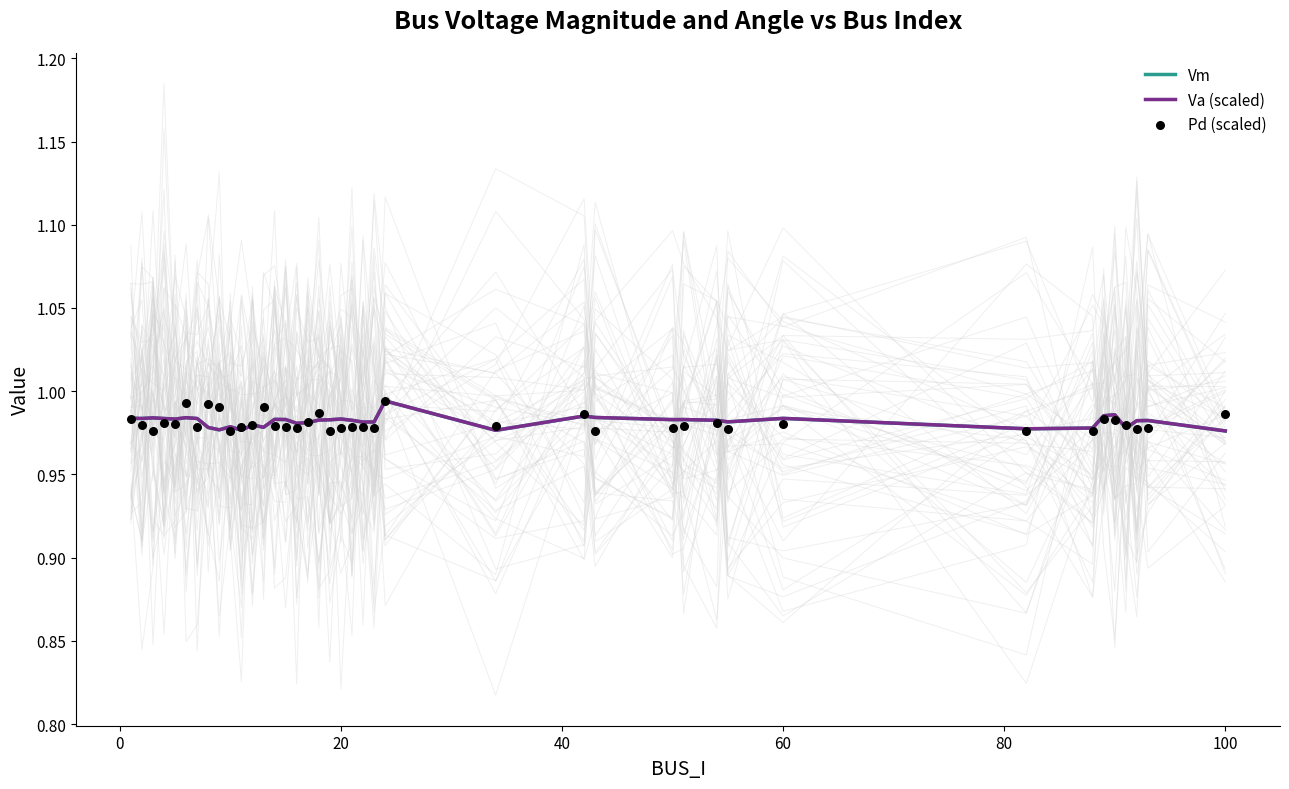

At how many categories does at least one series exceed 0?

40